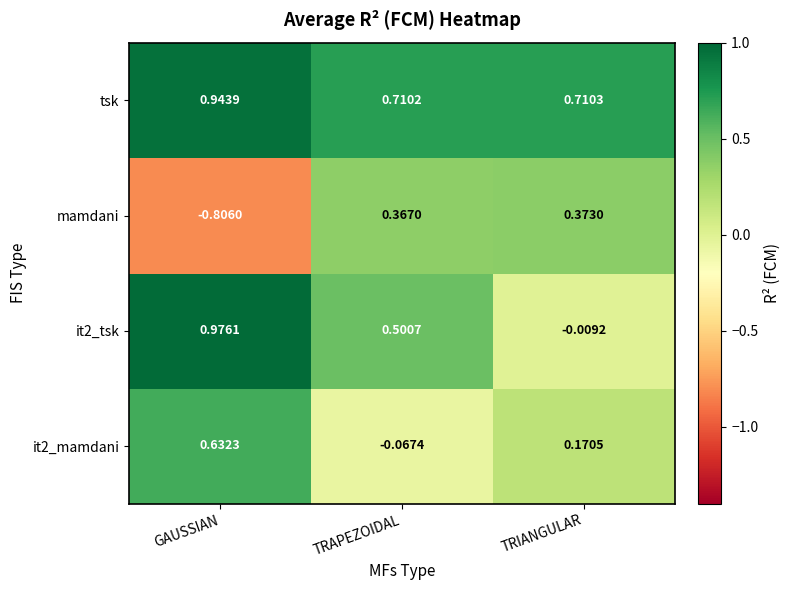

Which series changed the most between GAUSSIAN and TRIANGULAR?

mamdani